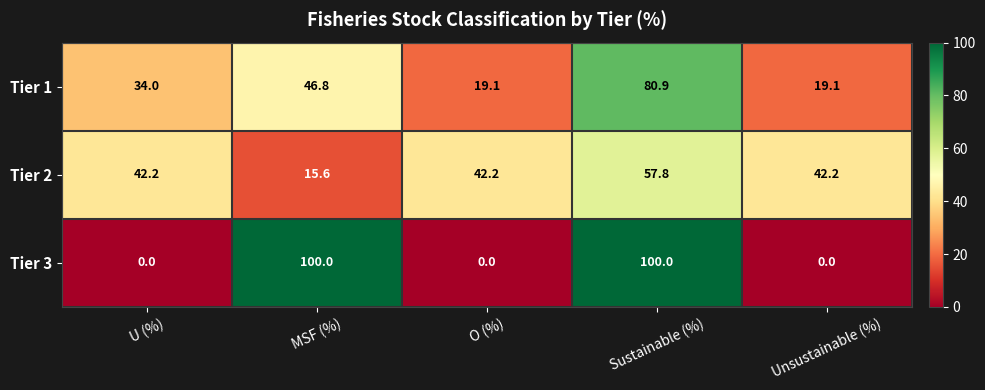

What is the sum of all Tier 3 values?

200.0